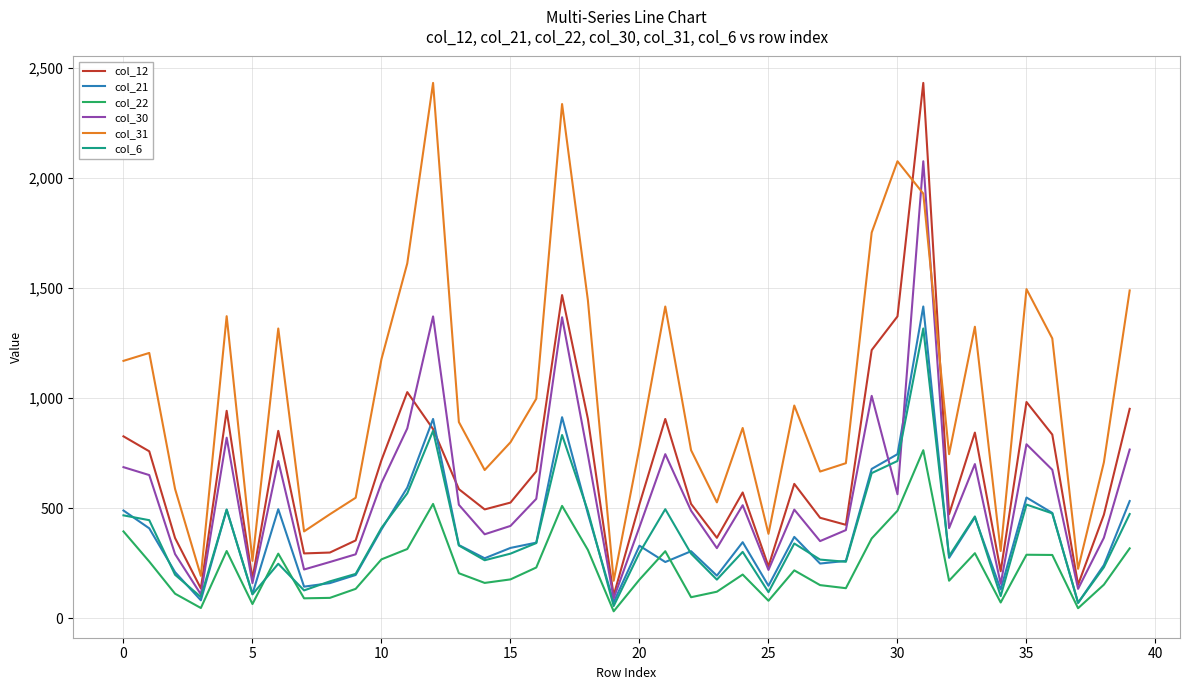

Which series has the largest total across all categories?

col_31